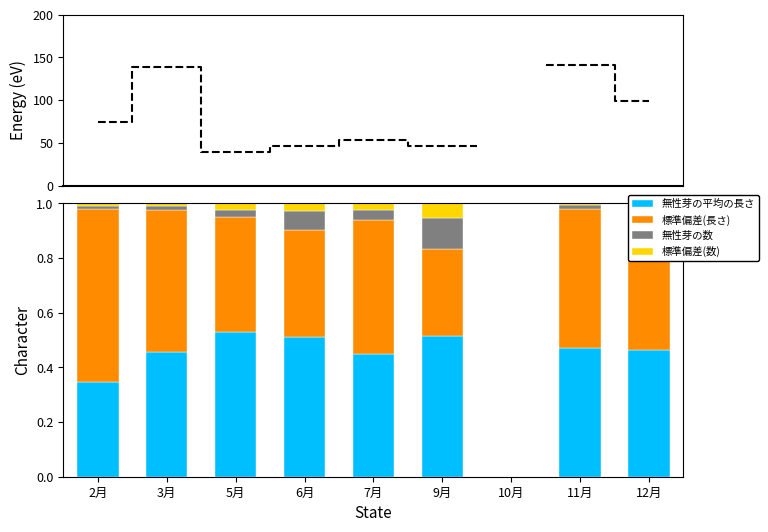

The 無性芽の平均の長さ series shows 0.2 at 3月. True or false?

False